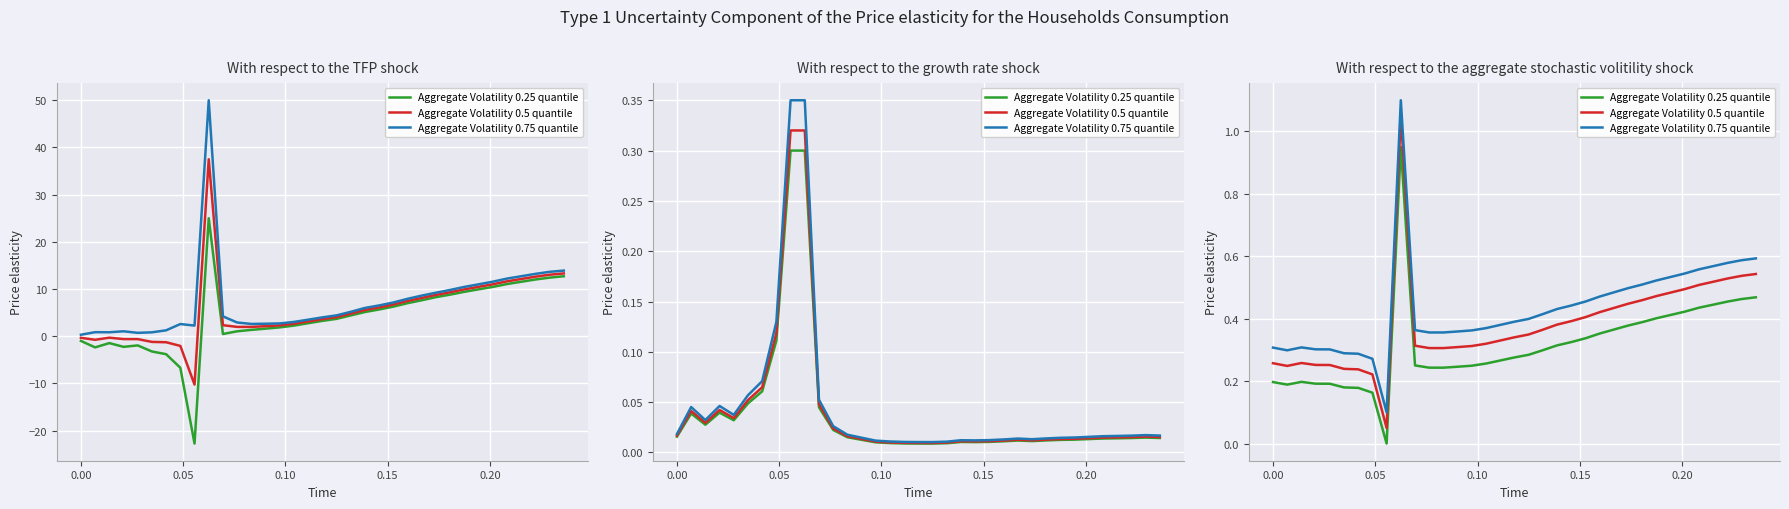

How many lines are shown in the chart?

3